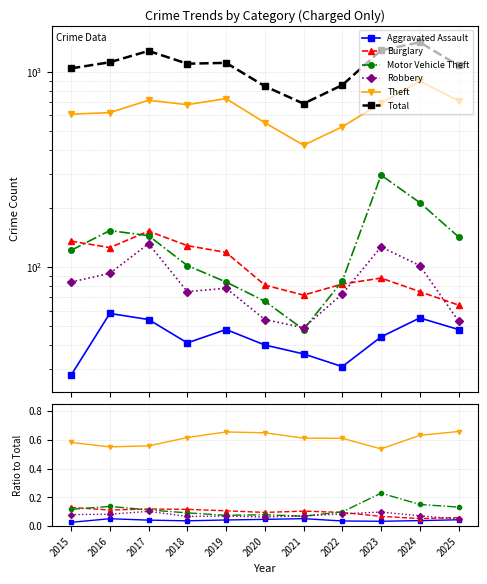

Is the value of Total at 2024 greater than the value of Burglary at 2025?

Yes